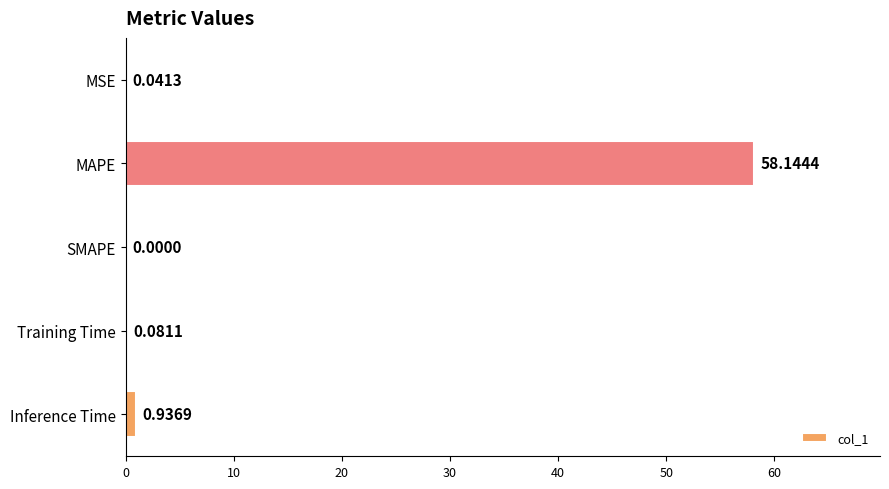

What is the greatest value displayed?

58.1